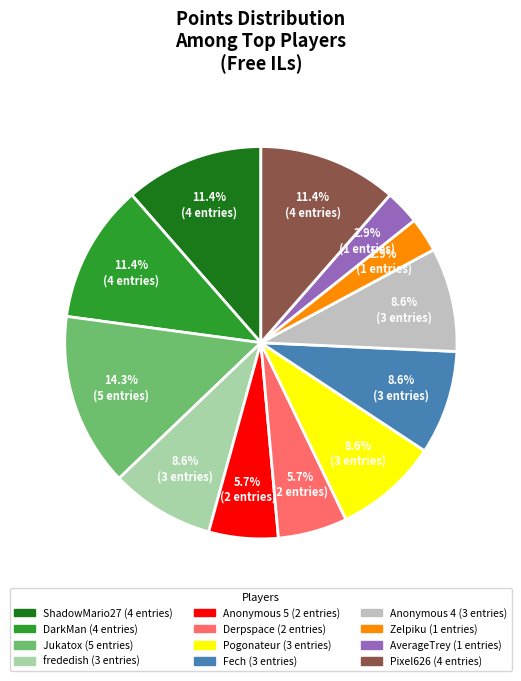

Rank the categories by value from highest to lowest.

Jukatox, ShadowMario27, DarkMan, Pixel626, frededish, Pogonateur, Fech, Anonymous 4, Anonymous 5, Derpspace, Zelpiku, AverageTrey